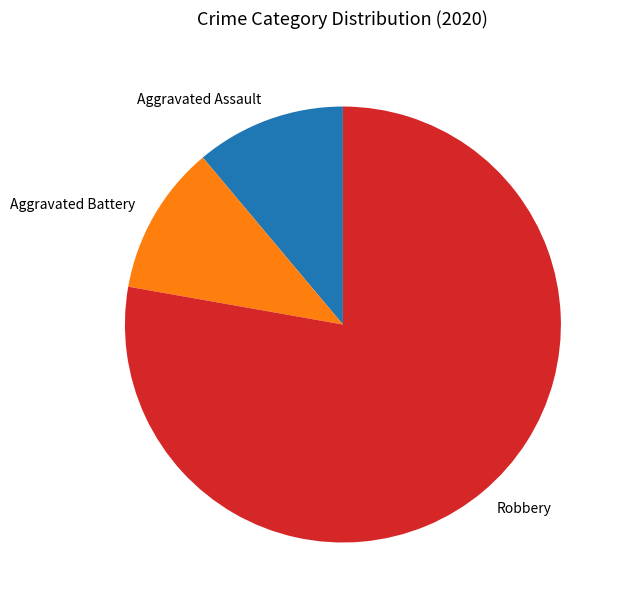

What is the ratio of the value at Aggravated Battery to the value at Aggravated Assault?

1.0